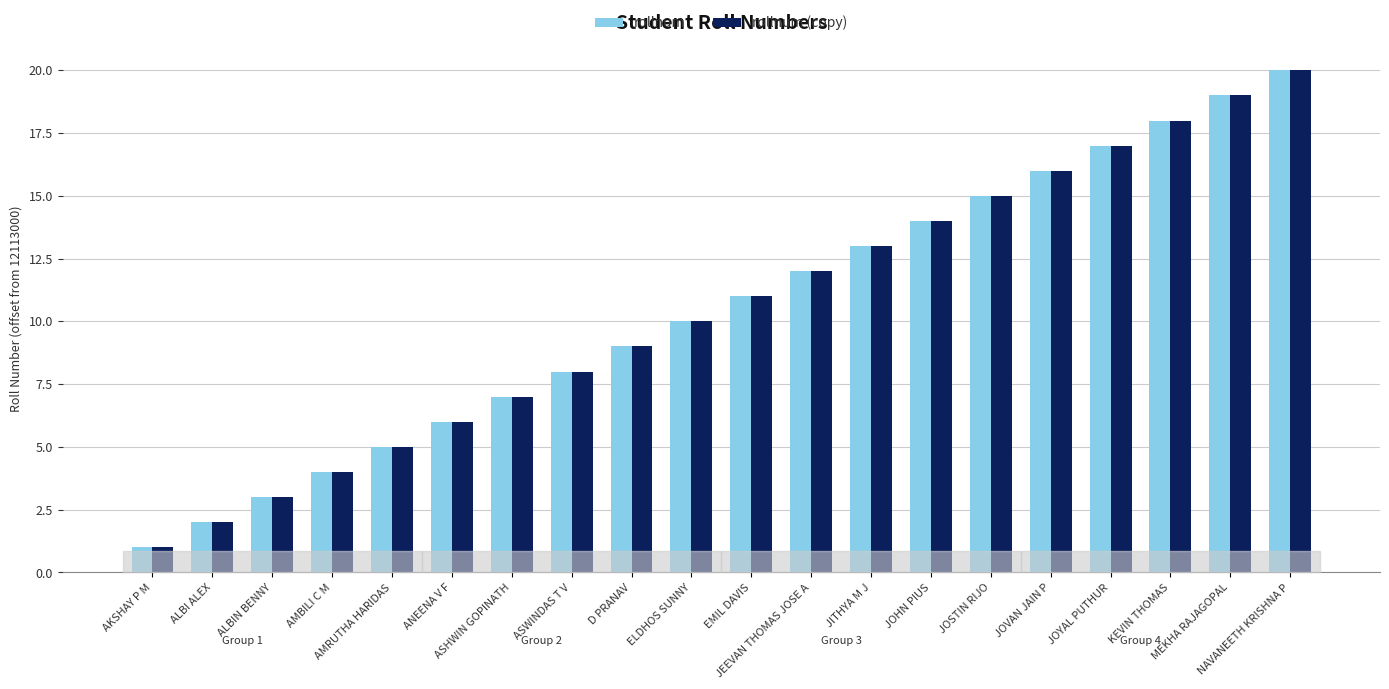

What is the total value across all series at ASHWIN GOPINATH?

14